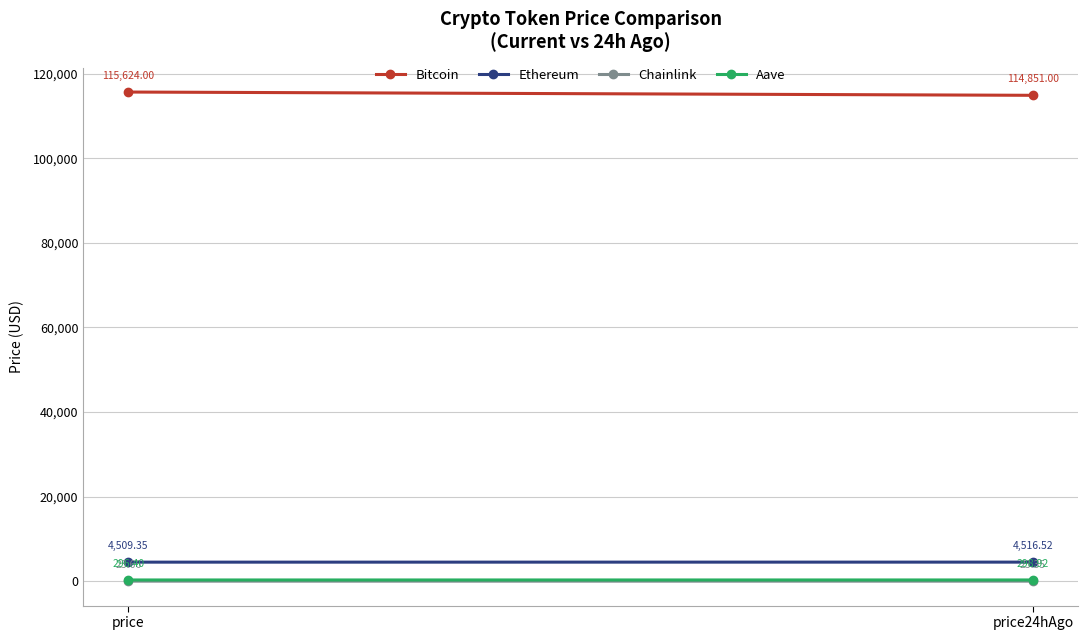

How many values in the Ethereum series are below 4516?

1